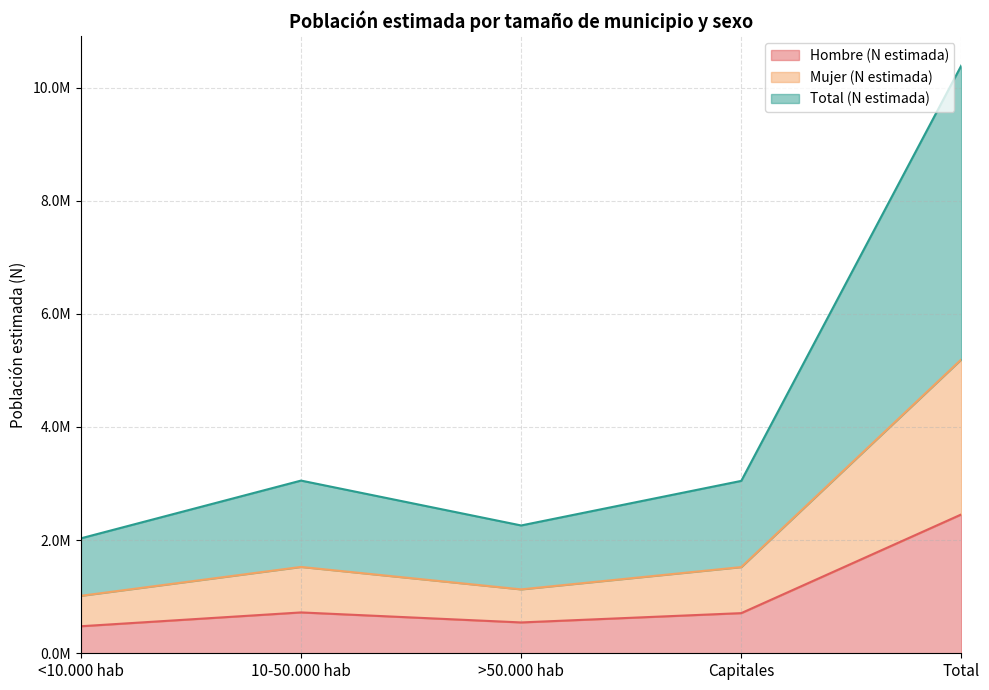

What is the label of the 3rd point from the right?

>50.000 hab